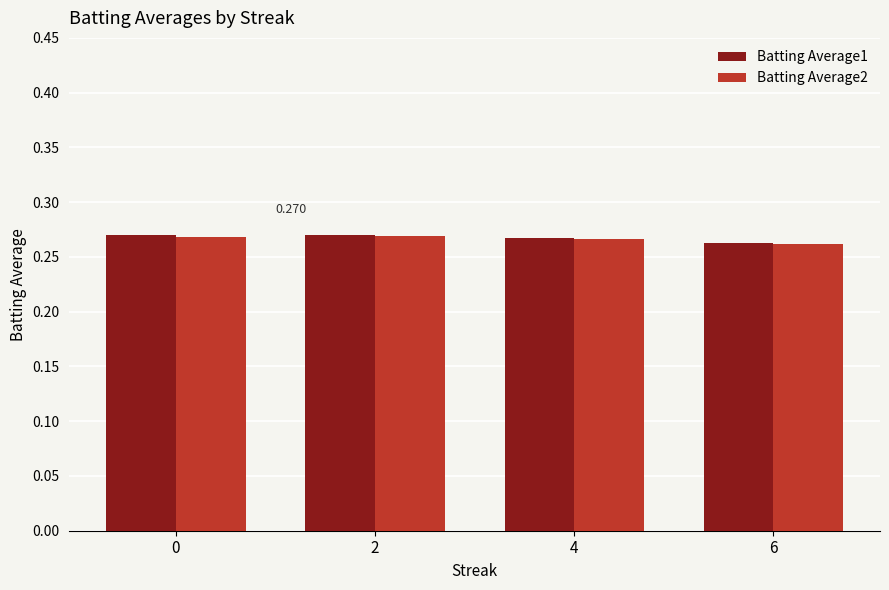

At which category does the chart reach its minimum across all series?

6